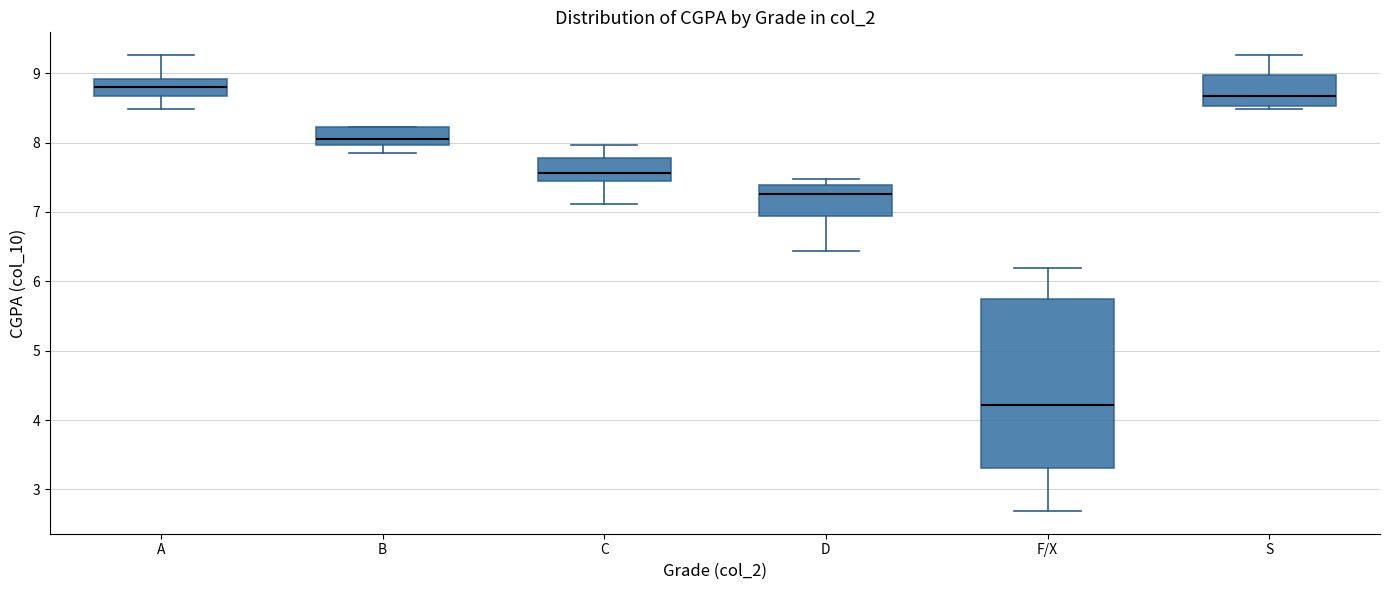

Reading left to right, transcribe this box plot: for each box, give where its median line is, the range the box spans, and where its two whiskers end, as read against the y-axis. The values are not printed on the chart, so give them approximately, as read against the axis.

A: median 8.8, box 8.7 to 8.9, whiskers 8.5 to 9.3
B: median 8.1, box 8.0 to 8.2, whiskers 7.9 to 8.2
C: median 7.6, box 7.4 to 7.8, whiskers 7.1 to 8.0
D: median 7.3, box 6.9 to 7.4, whiskers 6.4 to 7.5
F/X: median 4.2, box 3.3 to 5.7, whiskers 2.7 to 6.2
S: median 8.7, box 8.5 to 9.0, whiskers 8.5 (just below the box's lower edge) to 9.3